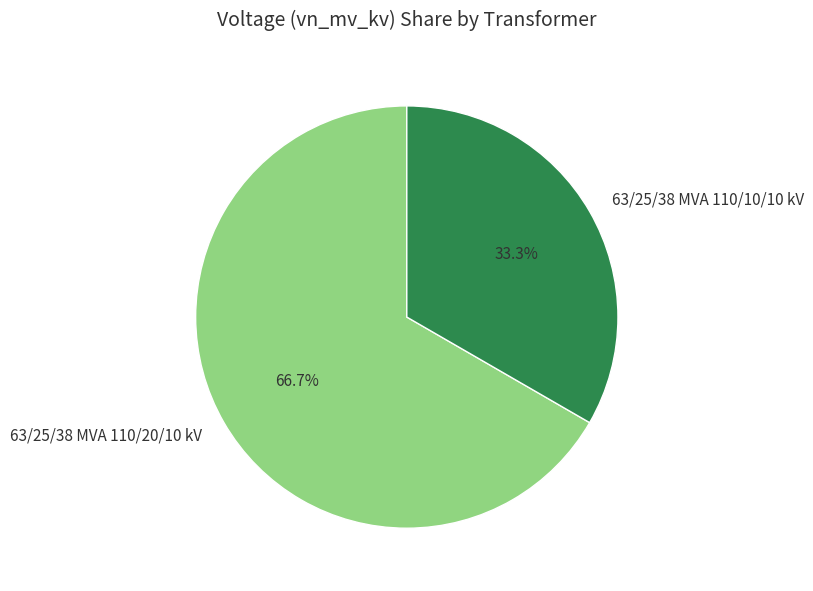

Which has a higher value, 63/25/38 MVA 110/10/10 kV or 63/25/38 MVA 110/20/10 kV?

63/25/38 MVA 110/20/10 kV